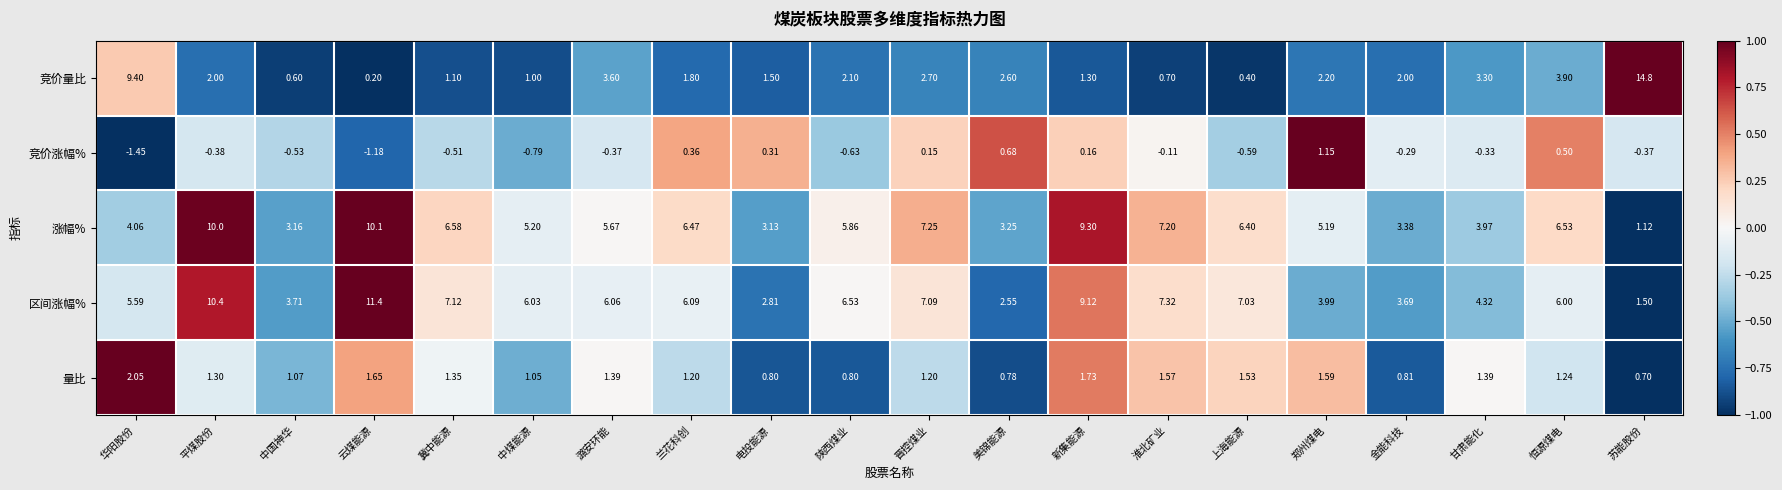

What is the total value across all series at 金能科技?

9.6